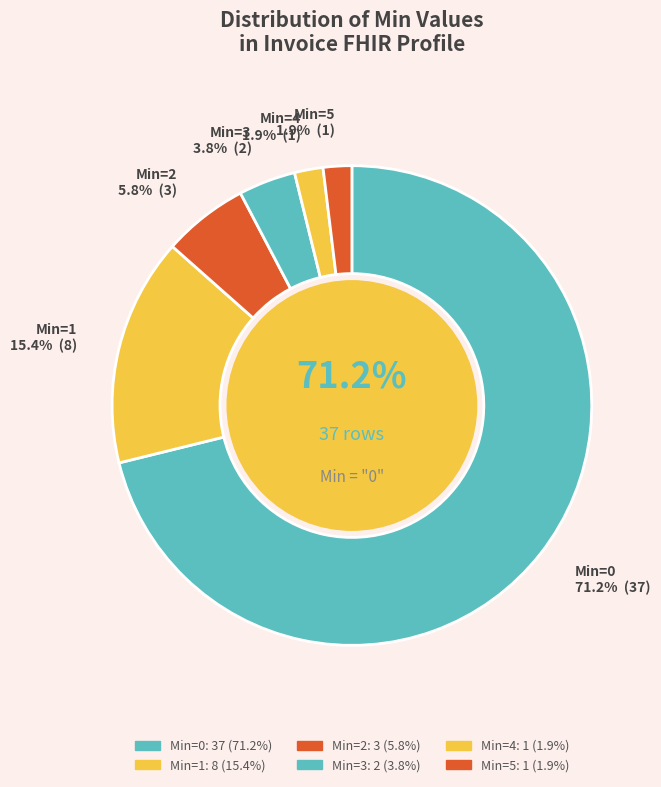

Is there a majority slice in this chart?

Yes